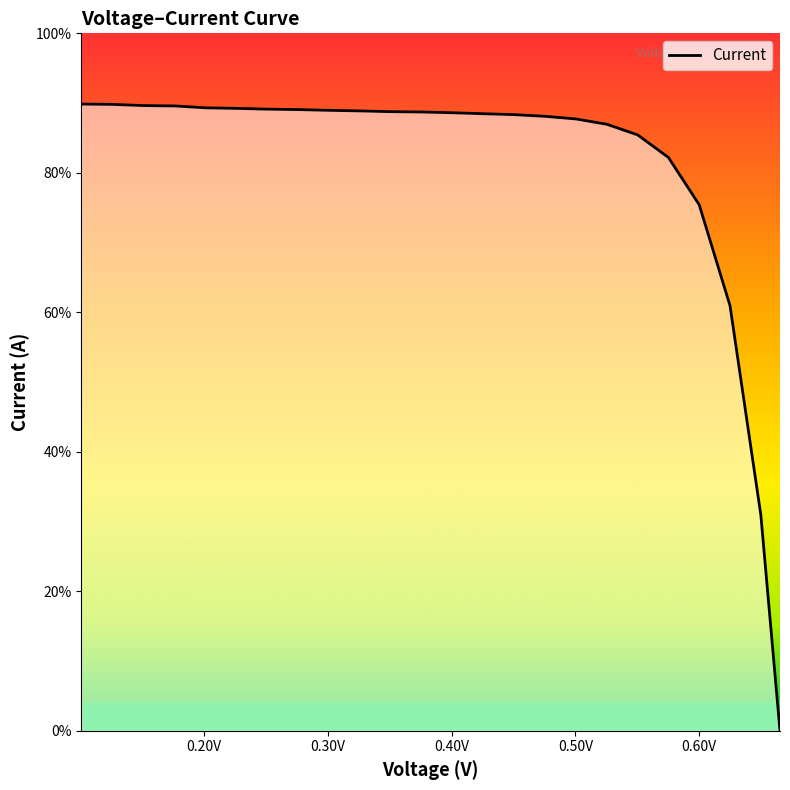

Is this an area chart (filled region under the line)?

Yes